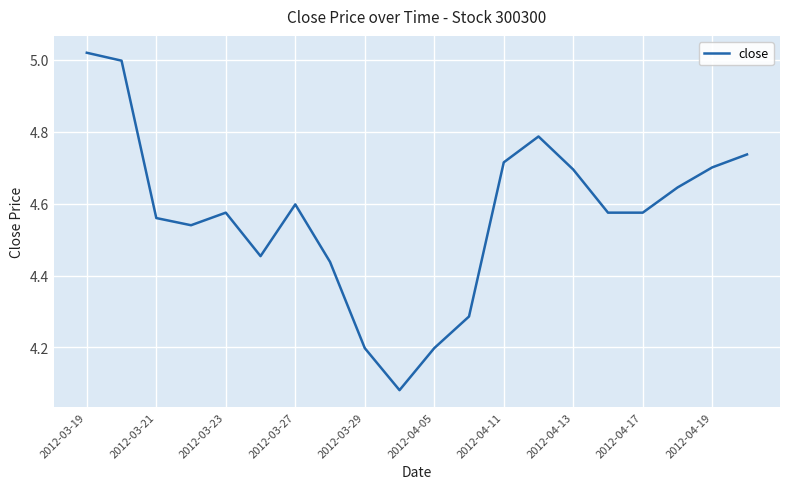

What is the difference between the maximum and minimum values?

0.9